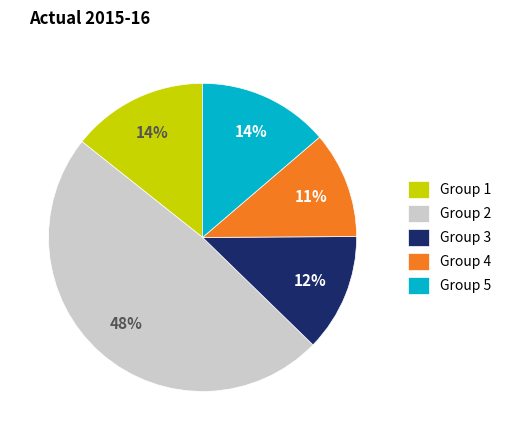

What is the ratio of the value at Group 5 to the value at Group 2?

0.3